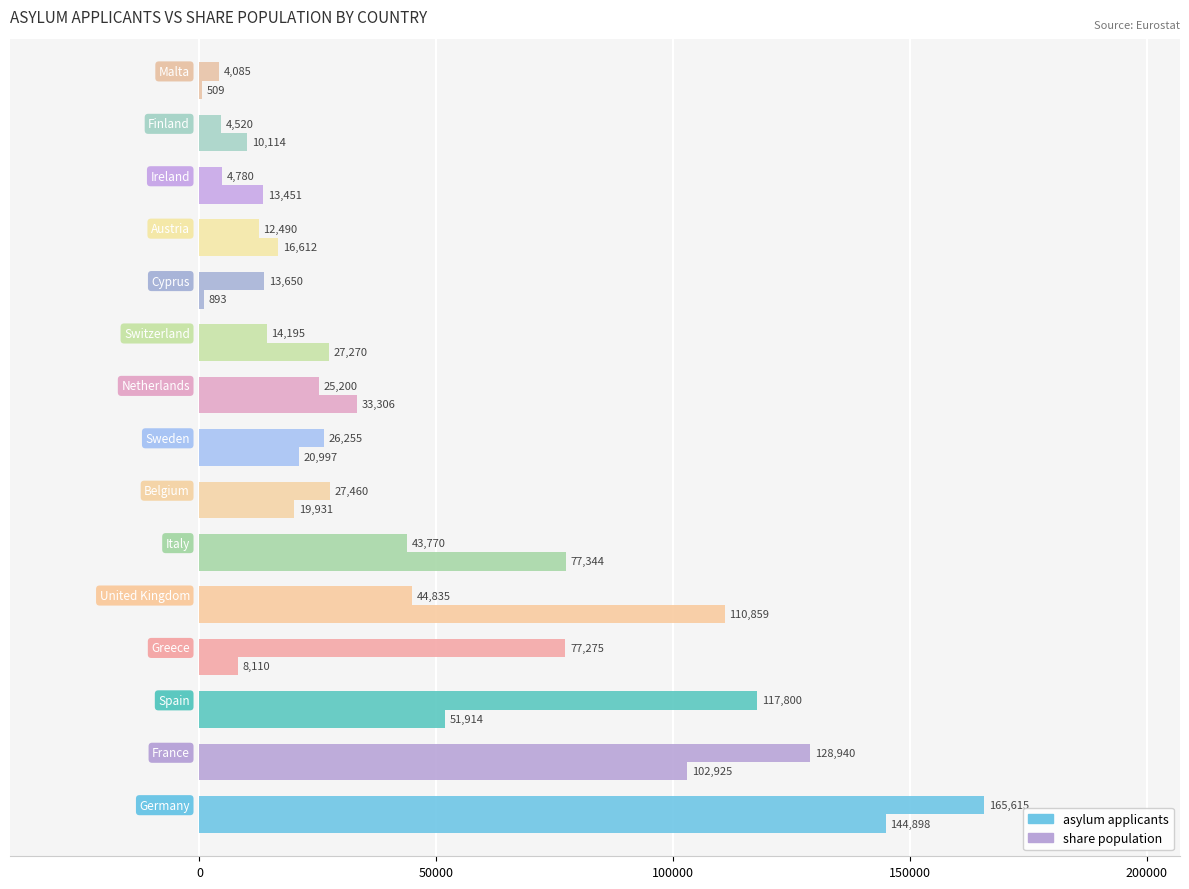

What is the difference between the maximum and minimum values in the share population series?

144389